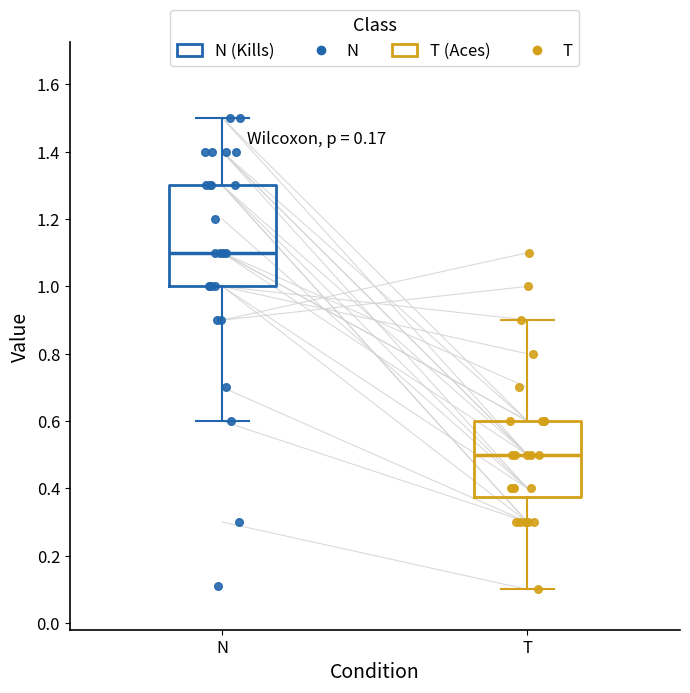

Reading left to right, read every box against the y-axis: the position of its median line, the range the box covers, and the ends of its whiskers. The values are not printed on the chart, so give them approximately, as read against the axis.

N: median 1.10, box 1.00 to 1.30, whiskers 0.60 to 1.50
T: median 0.50, box 0.38 to 0.60, whiskers 0.10 to 0.90